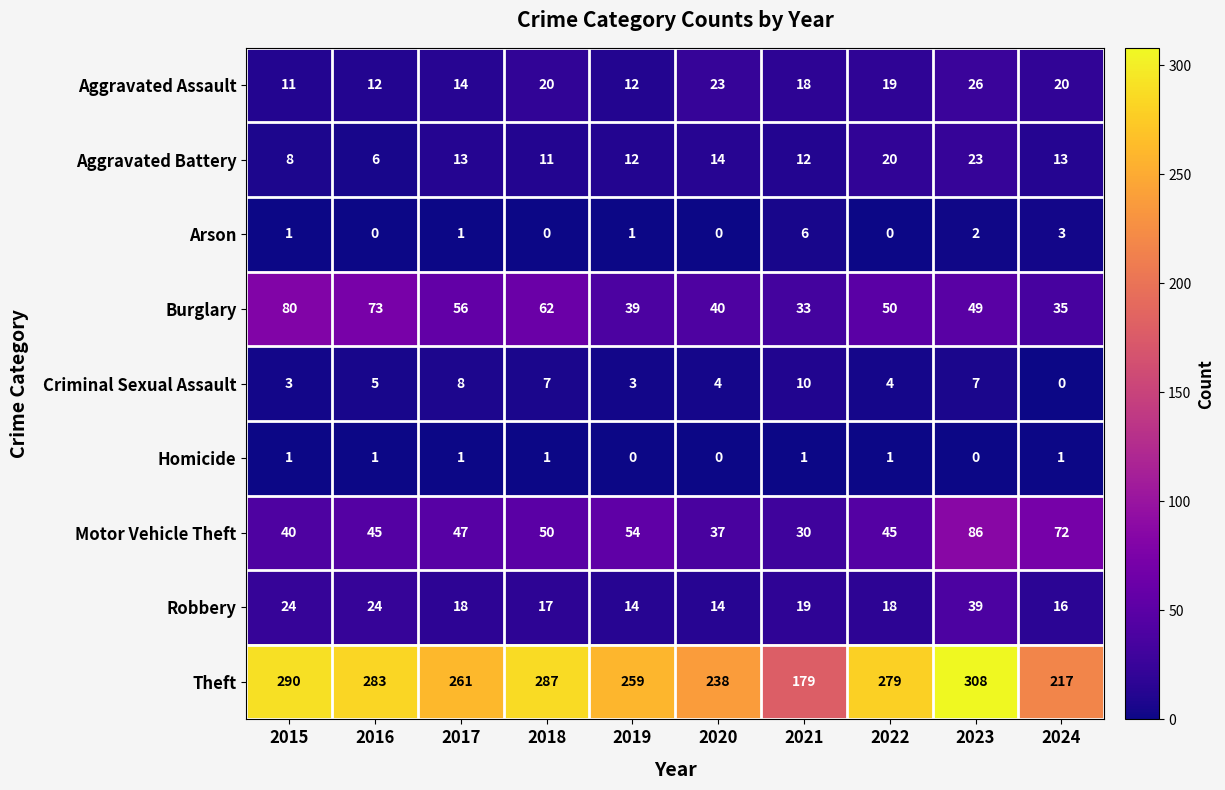

Which label corresponds to the largest value in the chart?

2023